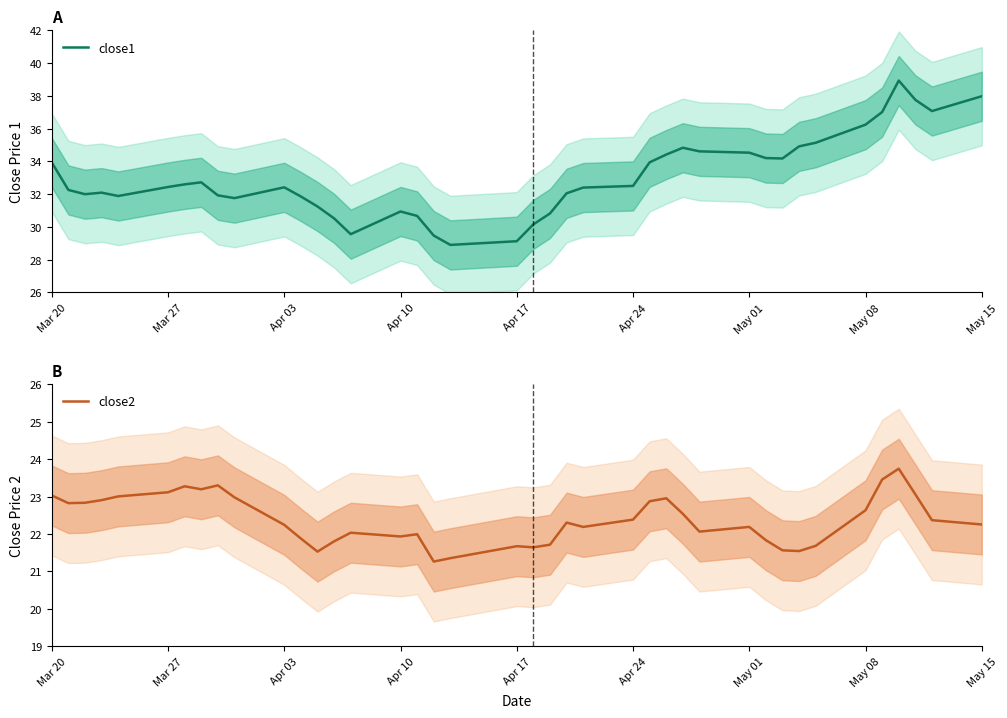

What is the value of the close1 point at the 12th from the left?

31.9